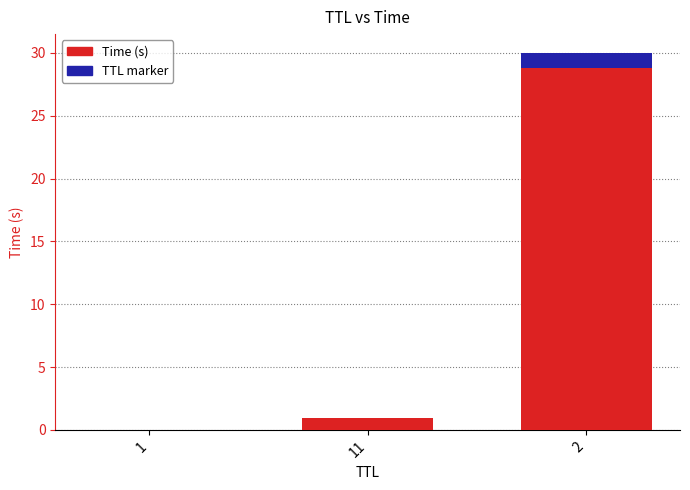

Reading left to right, list all the values displayed in this chart.

1=0.0	11=1.0	2=30.0